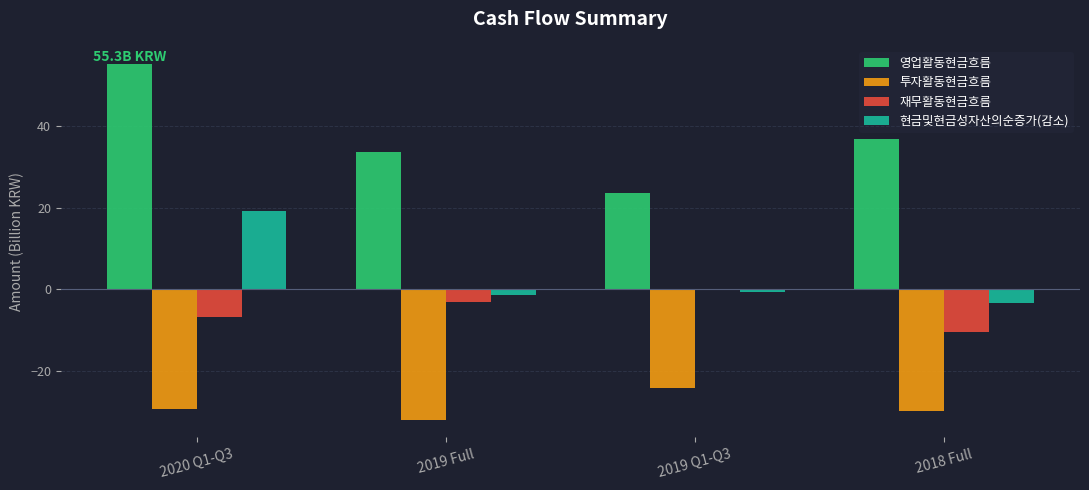

What are all the series names shown in the legend?

영업활동현금흐름, 투자활동현금흐름, 재무활동현금흐름, 현금및현금성자산의순증가(감소)